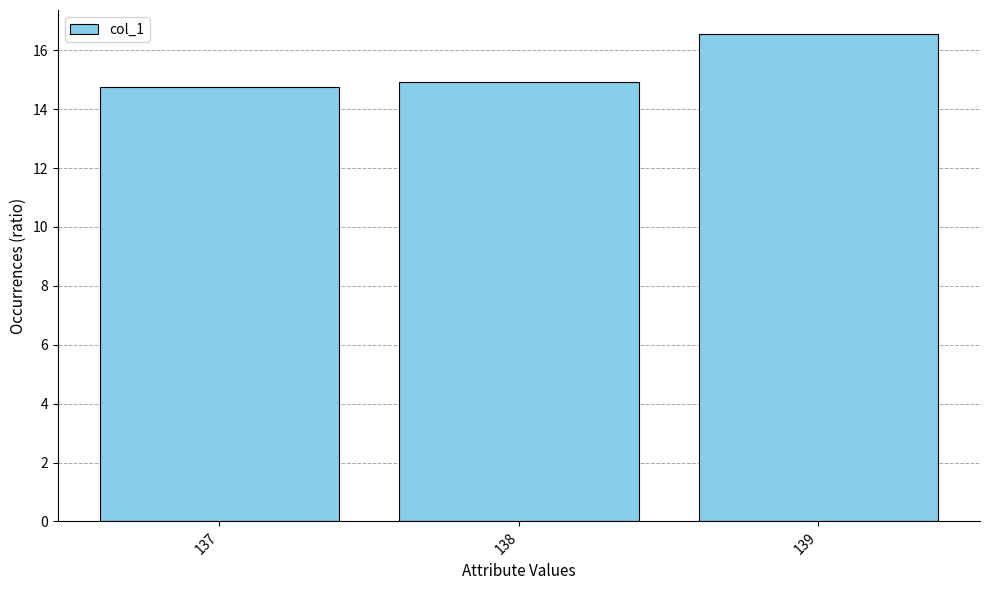

What is the smallest value displayed?

14.8